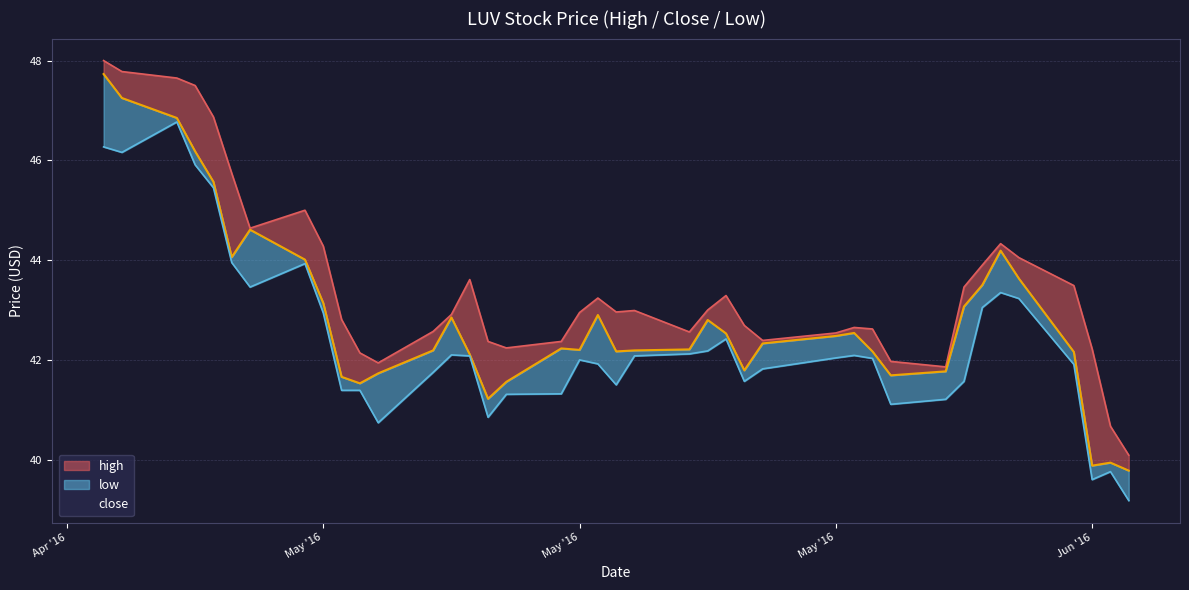

What is the smallest value displayed?

39.2